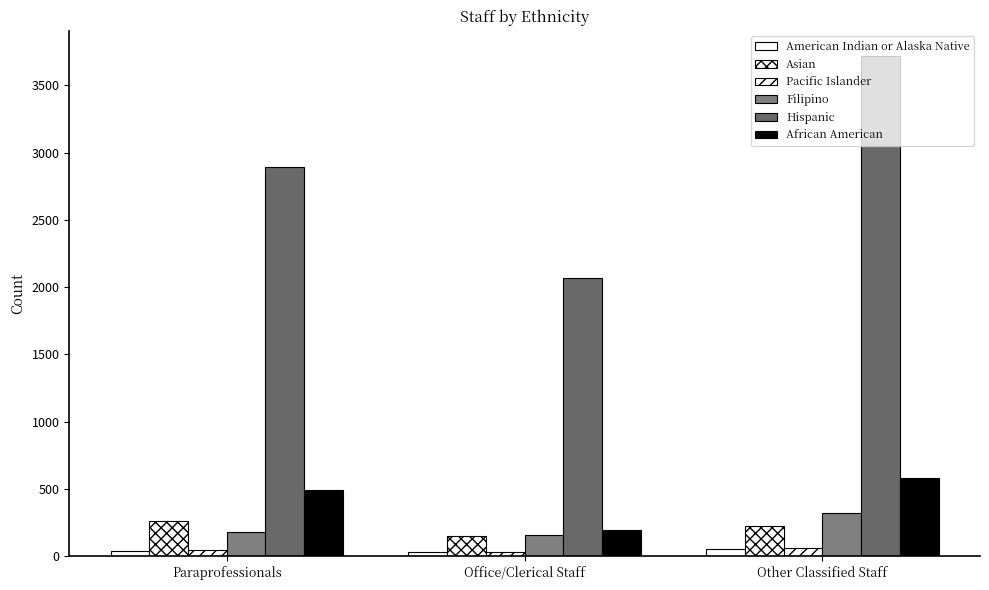

Reading left to right, what are all the values shown in this chart?

American Indian or Alaska Native: Paraprofessionals=35.5	Office/Clerical Staff=30.1	Other Classified Staff=56.6
Asian: Paraprofessionals=262.7	Office/Clerical Staff=148.2	Other Classified Staff=224.8
Pacific Islander: Paraprofessionals=48.0	Office/Clerical Staff=30.9	Other Classified Staff=63.9
Filipino: Paraprofessionals=178.6	Office/Clerical Staff=160.9	Other Classified Staff=323.3
Hispanic: Paraprofessionals=2891.2	Office/Clerical Staff=2065.8	Other Classified Staff=3720.9
African American: Paraprofessionals=490.5	Office/Clerical Staff=192.4	Other Classified Staff=579.0